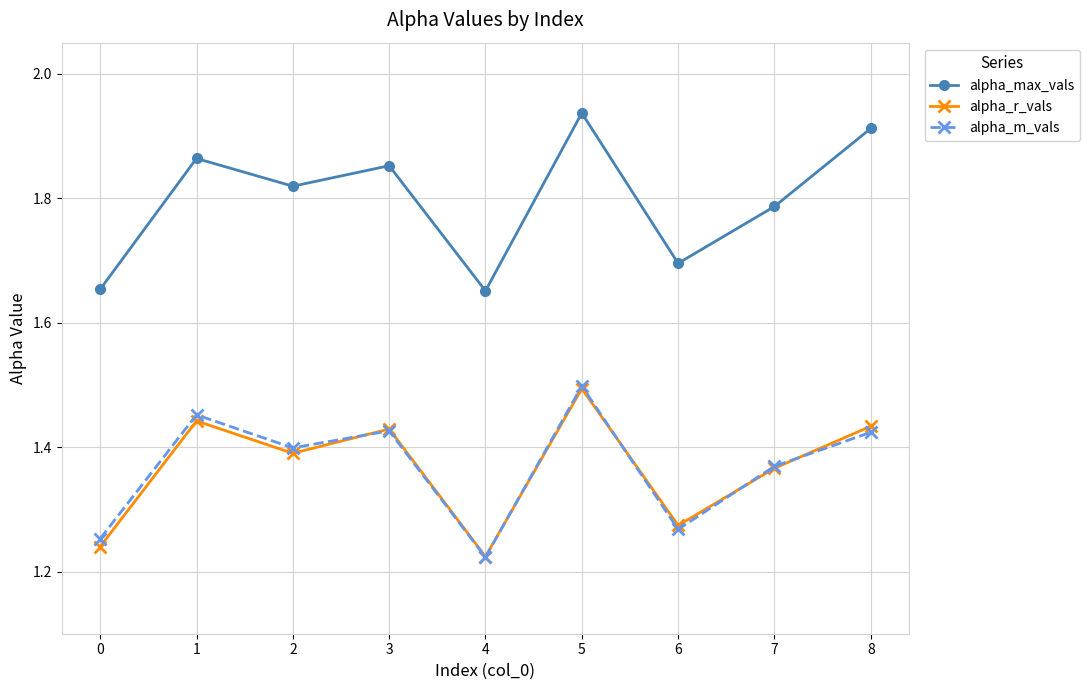

The alpha_r_vals series shows 0.3 at 5. True or false?

False